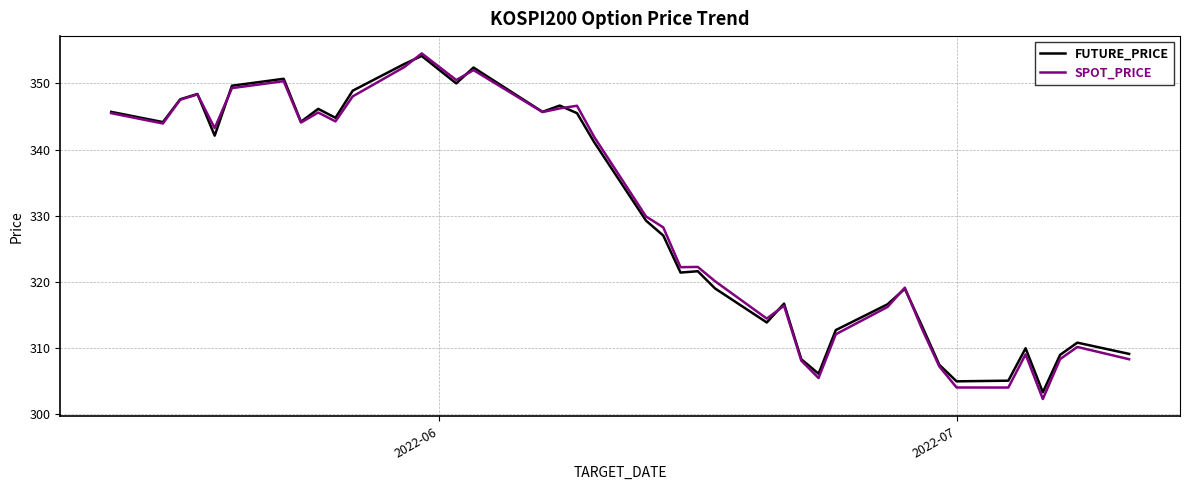

Which series has the widest spread of values?

SPOT_PRICE